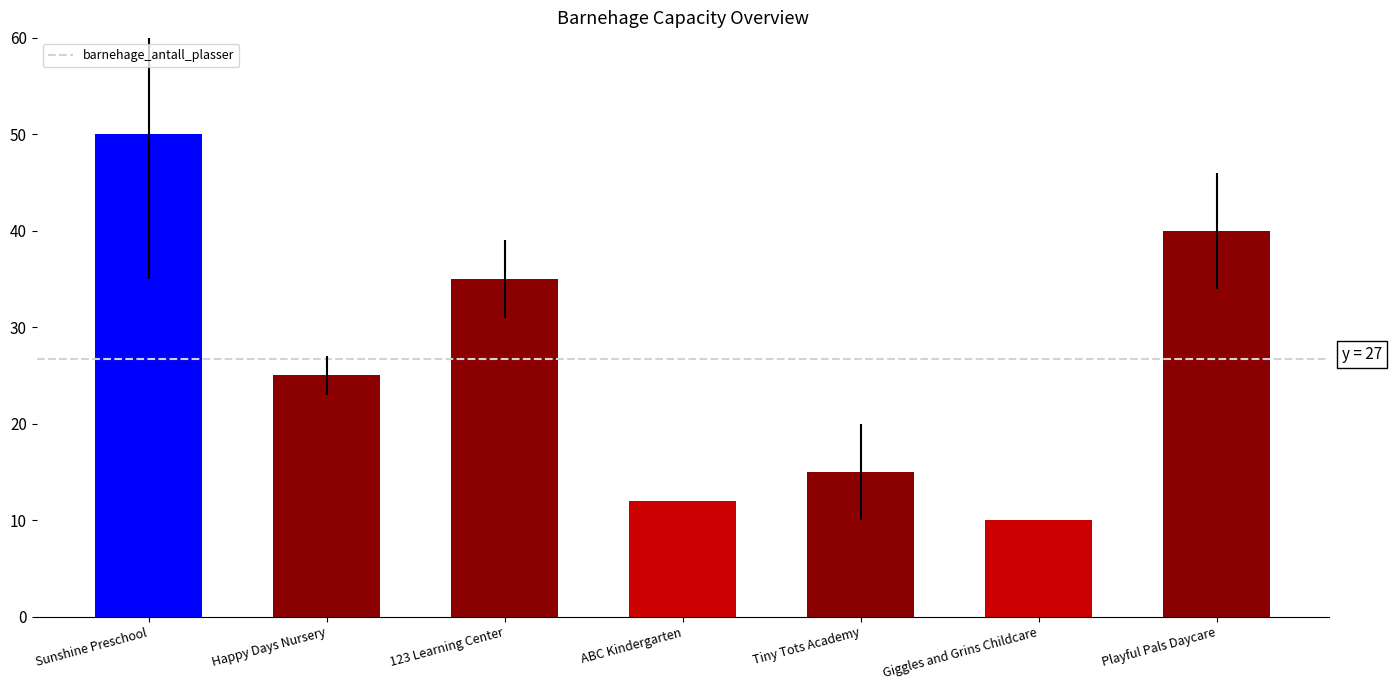

What is the sum of the values at ABC Kindergarten and Giggles and Grins Childcare?

22